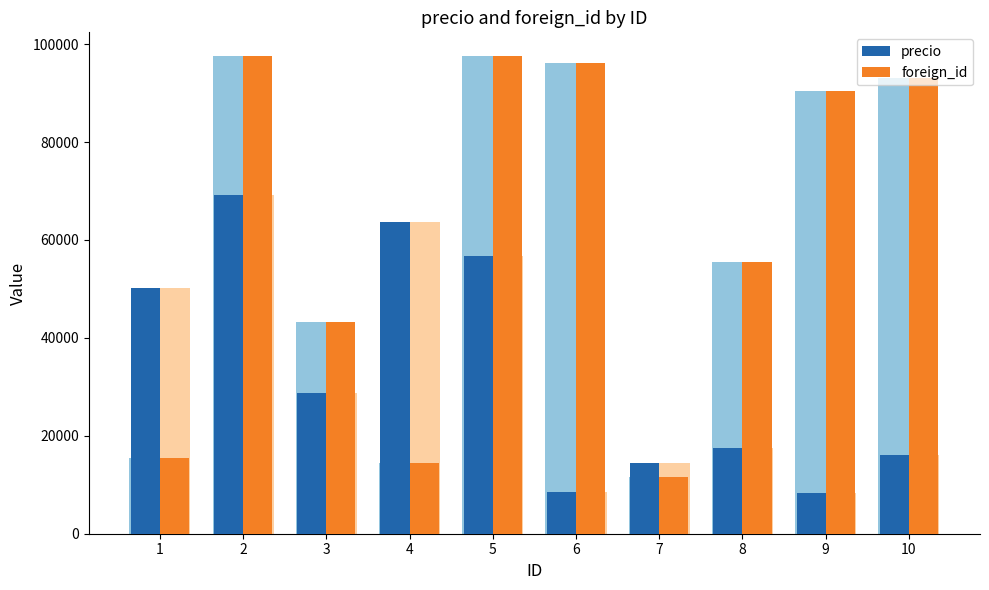

Which series has the largest total across all categories?

foreign_id